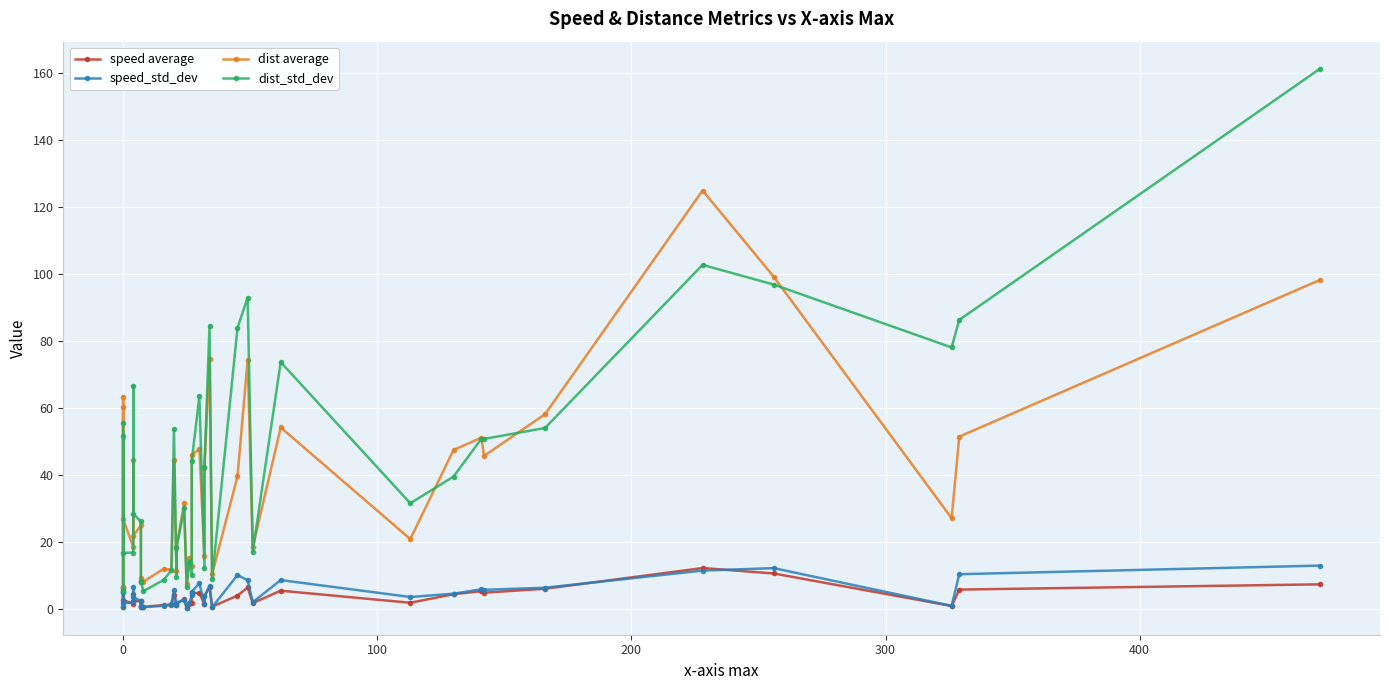

Reading right to left, transcribe all the data shown in this chart.

speed average: 7.4	5.9	1.0	10.7	12.3	6.1	4.9	5.4	4.5	1.9	5.5	1.8	6.5	4.1	0.8	6.6	3.9	1.5	4.9	4.7	2.0	1.5	0.5	2.9	1.7	1.3	4.3	1.2	1.2	0.7	0.8	0.7	2.4	2.4	4.4	1.7	2.7	6.6	0.6	6.2
speed_std_dev: 13.0	10.5	1.0	12.3	11.5	6.4	5.8	5.9	4.6	3.6	8.7	2.1	8.7	10.2	0.6	7.0	3.9	1.5	7.7	5.3	4.2	1.7	0.4	2.8	2.0	1.3	5.7	1.5	1.0	0.6	1.0	0.6	2.5	3.6	6.5	2.0	1.8	5.1	0.5	5.2
dist average: 98.3	51.5	27.2	99.3	125.0	58.2	45.8	51.2	47.5	20.9	54.3	18.4	74.5	39.7	10.4	74.9	42.3	15.8	47.7	46.1	12.9	15.3	7.5	31.6	18.6	11.4	44.6	11.8	12.1	8.2	8.1	9.4	25.0	21.9	44.6	18.5	26.9	63.5	6.7	60.3
dist_std_dev: 161.4	86.4	78.2	96.9	102.8	54.1	50.8	50.9	39.6	31.6	73.8	17.2	93.1	84.0	9.0	84.7	42.4	12.3	63.6	44.2	10.2	14.2	6.5	30.1	18.2	9.8	53.7	11.6	8.7	5.4	8.1	8.5	26.2	28.5	66.7	16.9	16.8	51.8	5.3	55.7